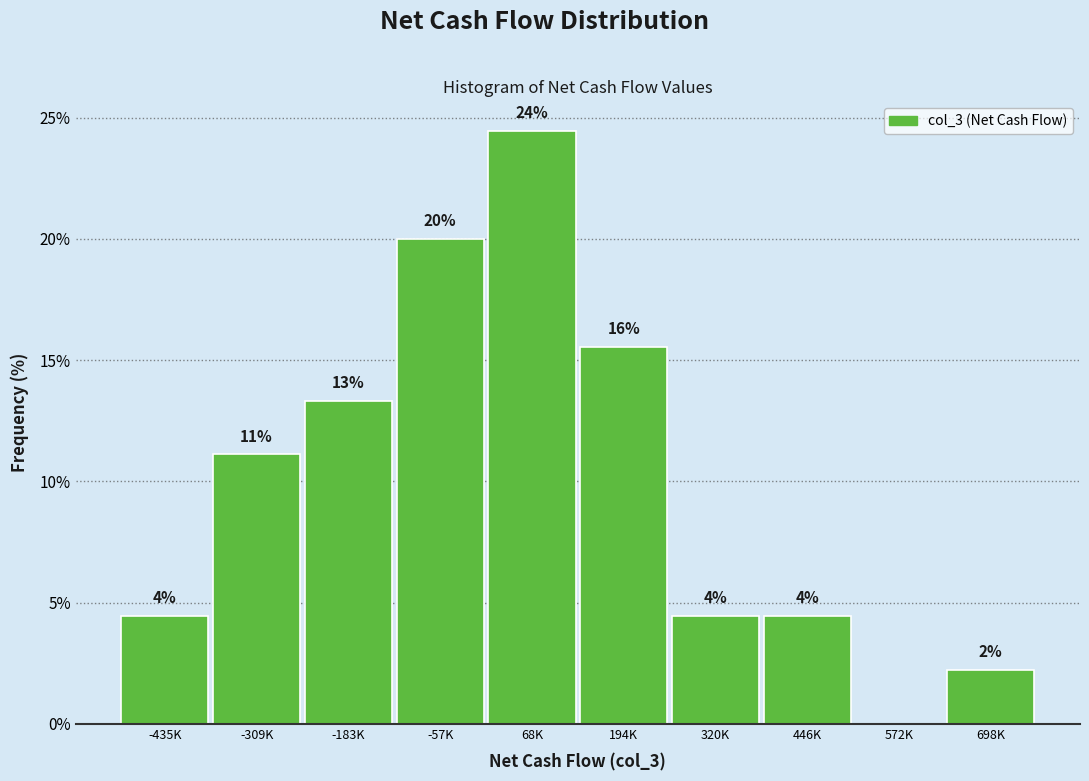

Are the bars horizontal?

No